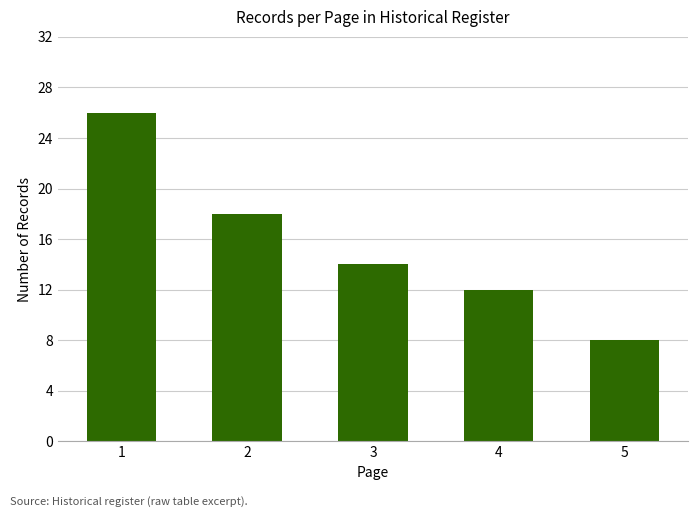

Rank the categories by value from lowest to highest.

5, 4, 3, 2, 1